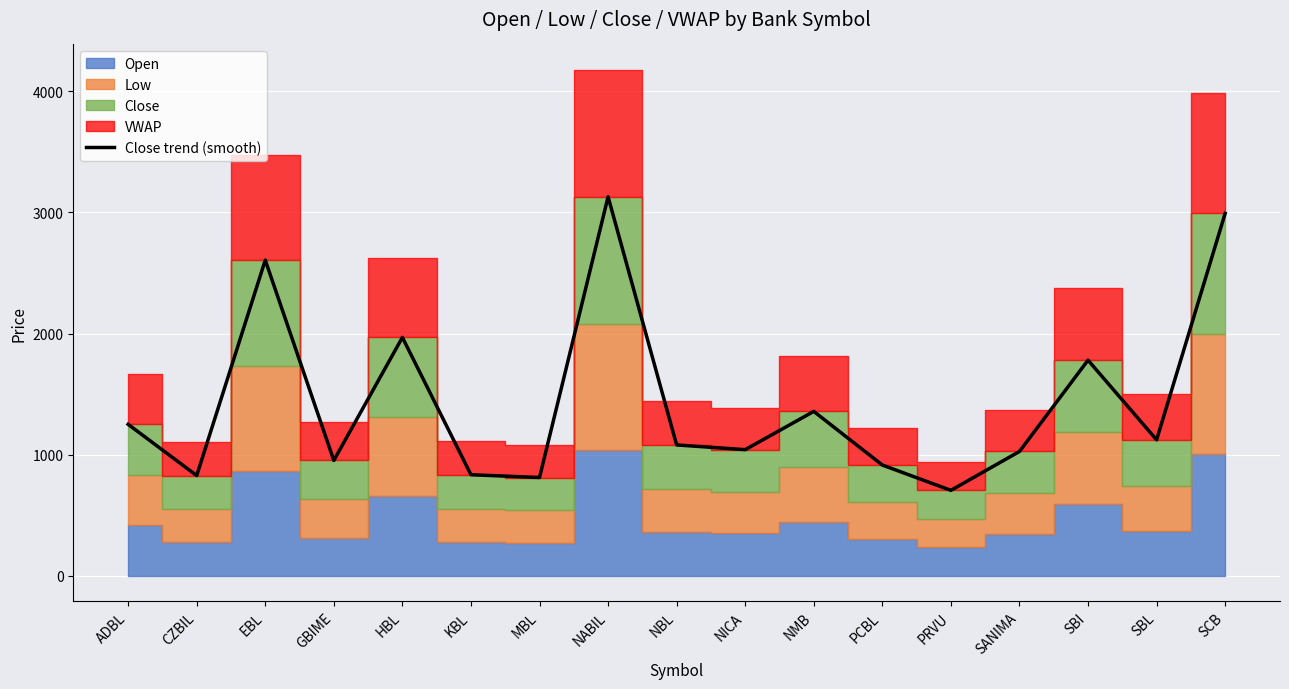

True or false: Close trend (smooth) has a value of 811 at MBL.

True